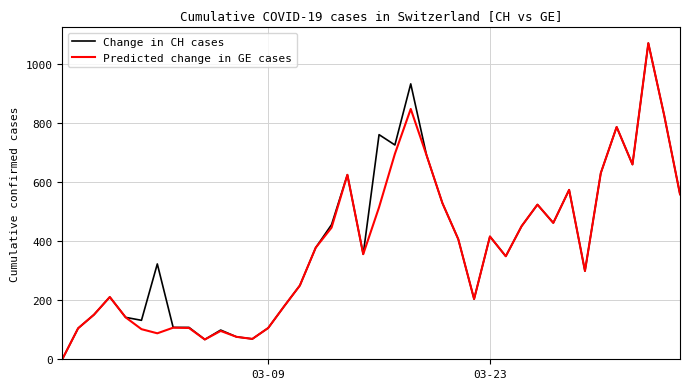

What is the greatest value displayed?

1071